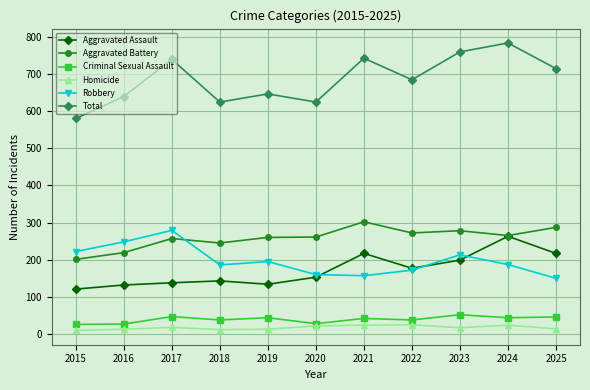

At which label is Aggravated Assault closest to 192?

2023